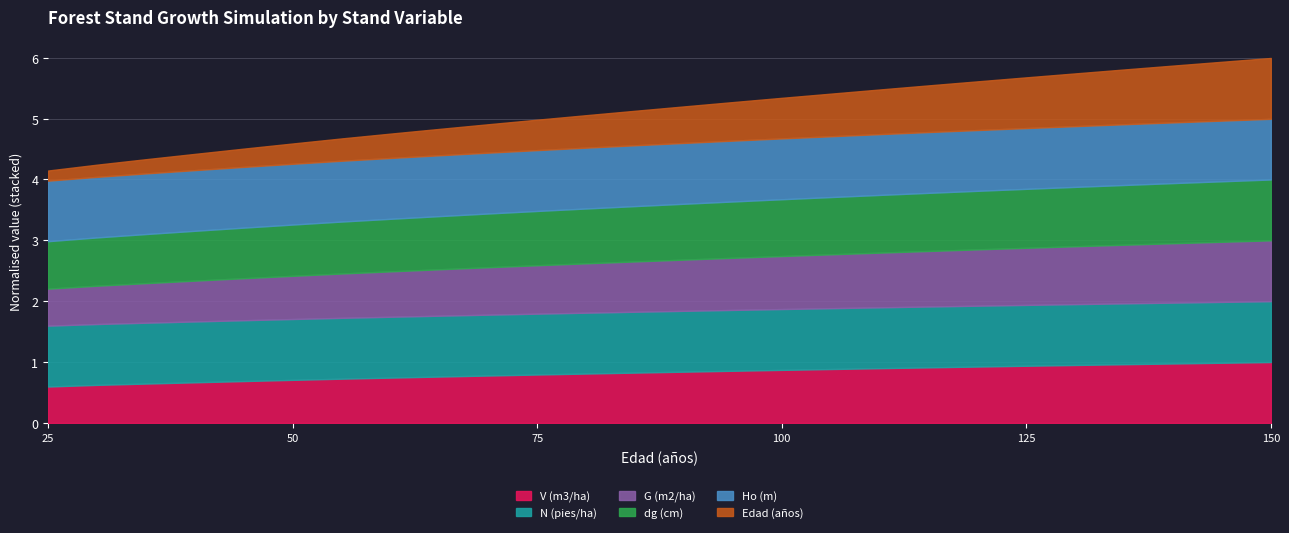

What is the sum of the N (pies/ha) values at 135 and 30?

253.5